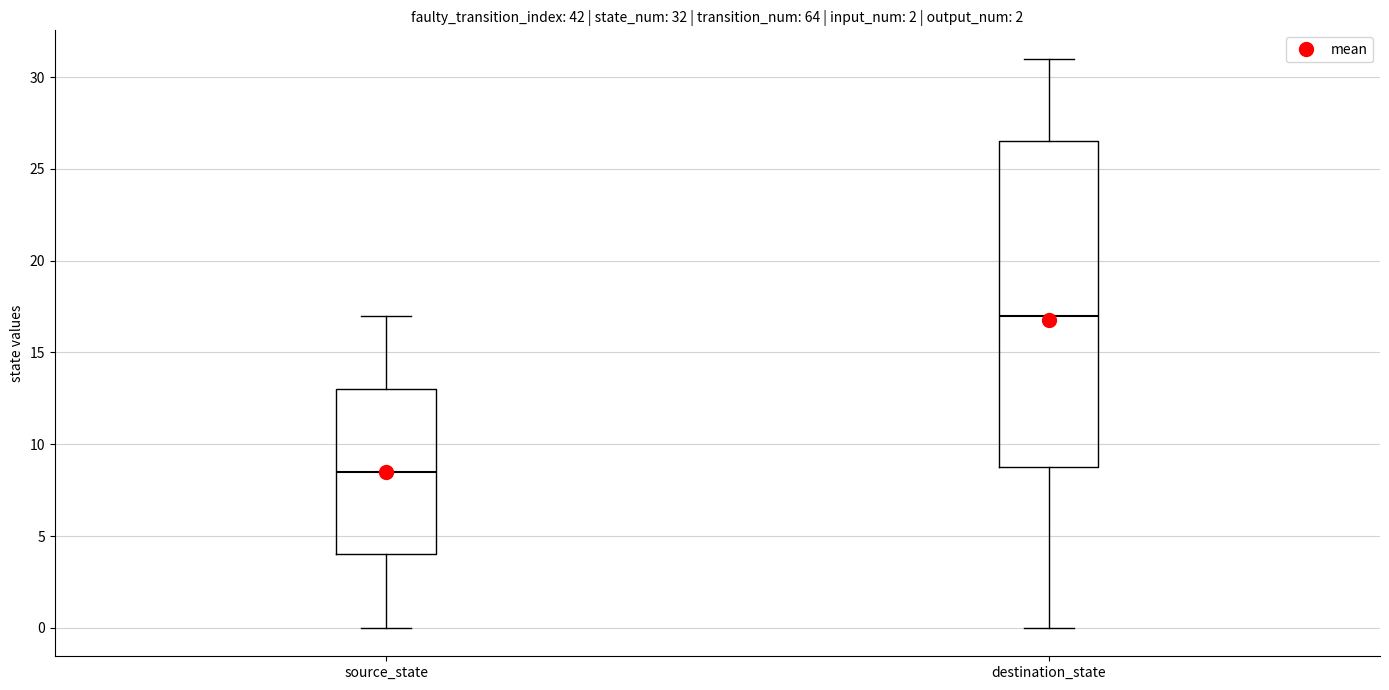

Comparing the boxes themselves (not the whiskers), which one is the tallest?

destination_state